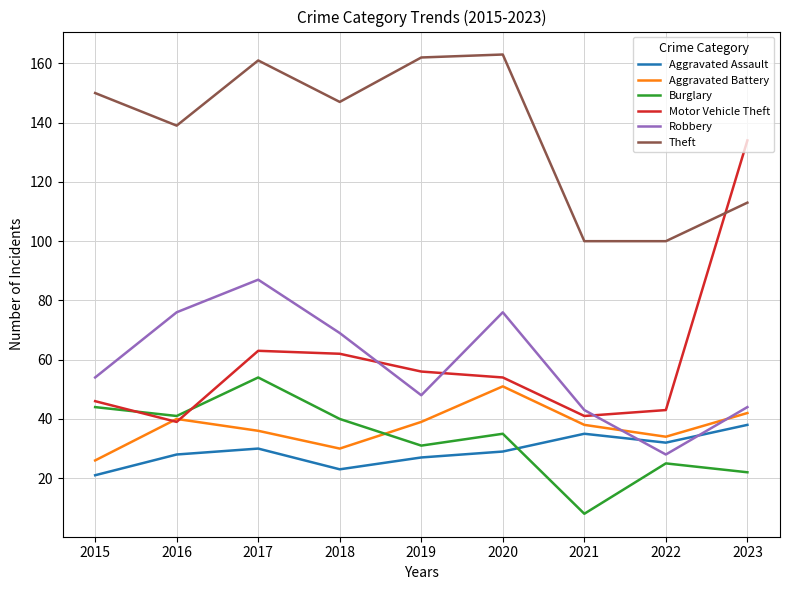

True or false: Burglary and Robbery intersect in this chart.

False